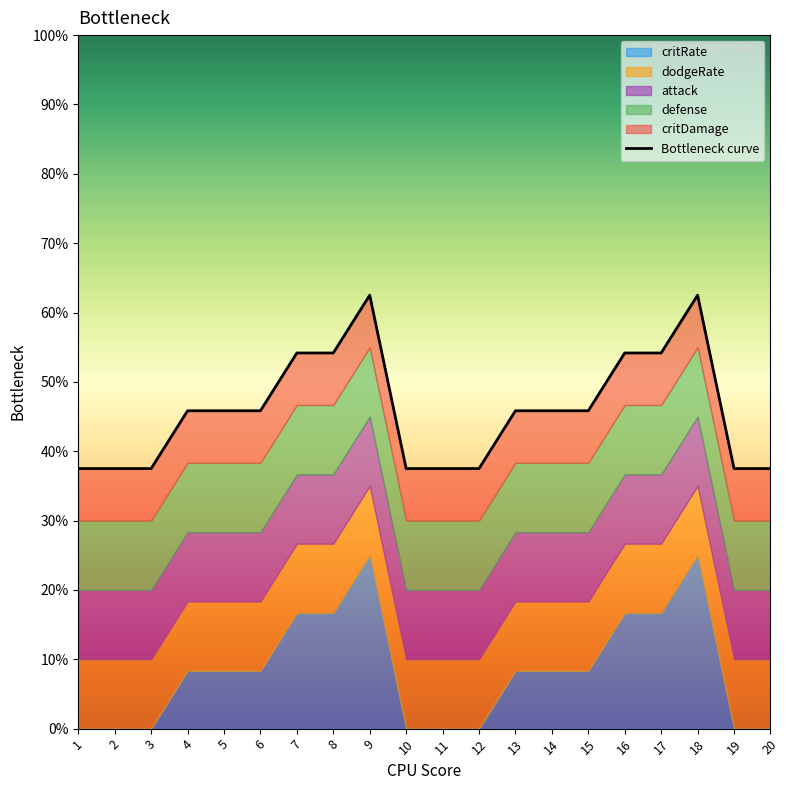

Reading right to left, extract all data points from this chart.

20=0.4	19=0.4	18=0.6	17=0.5	16=0.5	15=0.5	14=0.5	13=0.5	12=0.4	11=0.4	10=0.4	9=0.6	8=0.5	7=0.5	6=0.5	5=0.5	4=0.5	3=0.4	2=0.4	1=0.4